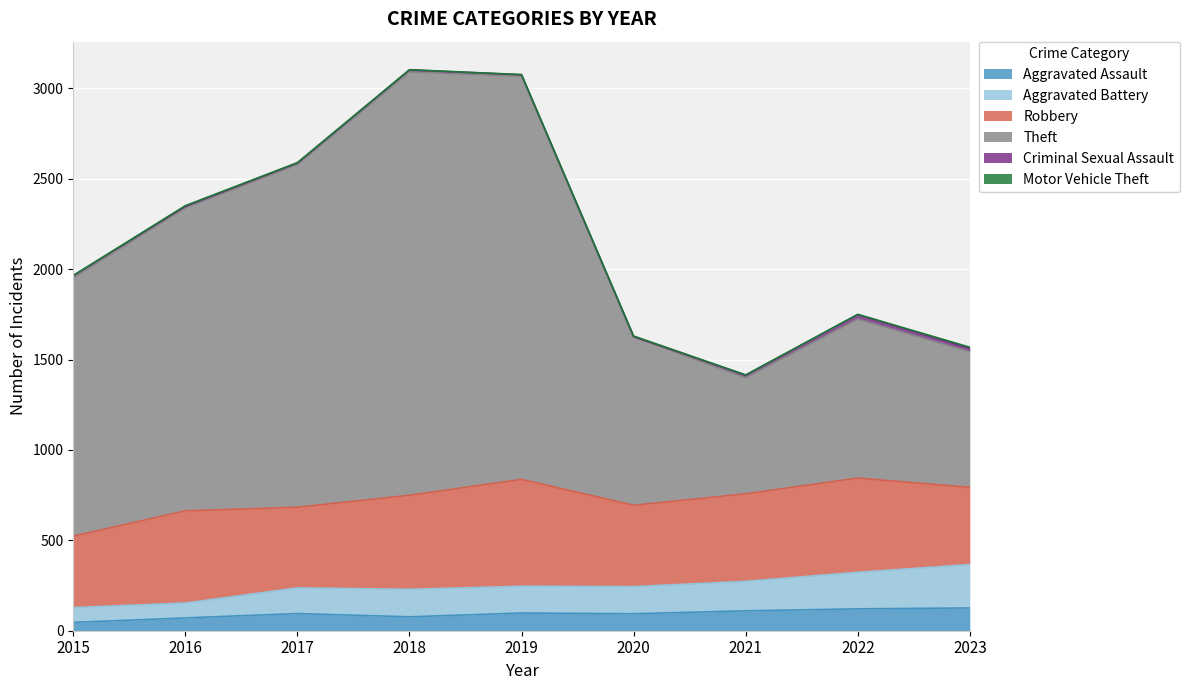

Rank the categories by Aggravated Battery value from lowest to highest.

2015, 2016, 2018, 2017, 2020, 2019, 2021, 2022, 2023